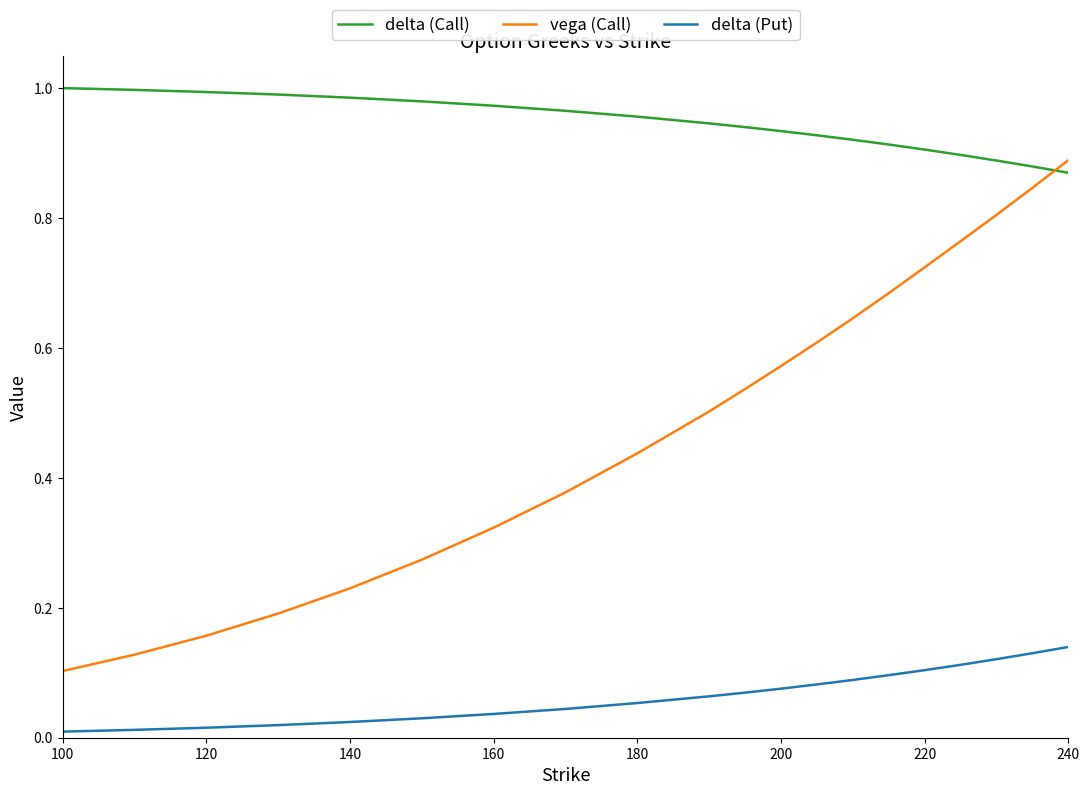

What are all the series names shown in the legend?

delta (Call), vega (Call), delta (Put)